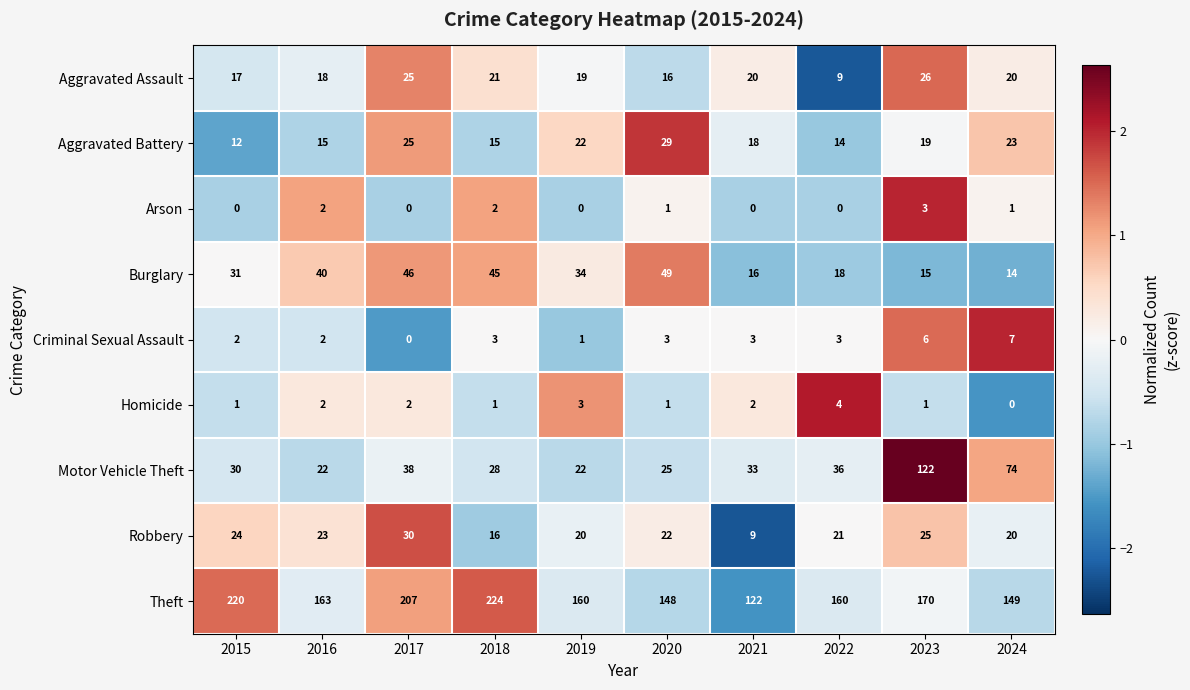

At how many categories does at least one series exceed 0?

10